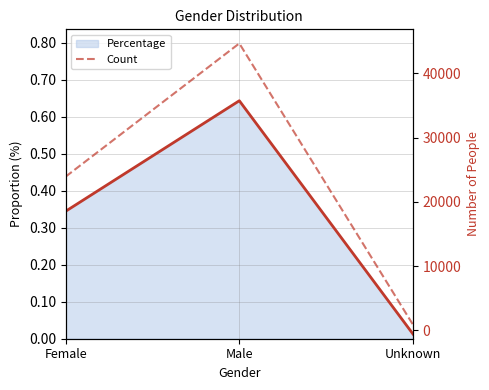

At which label does the data first exceed 23935?

Male